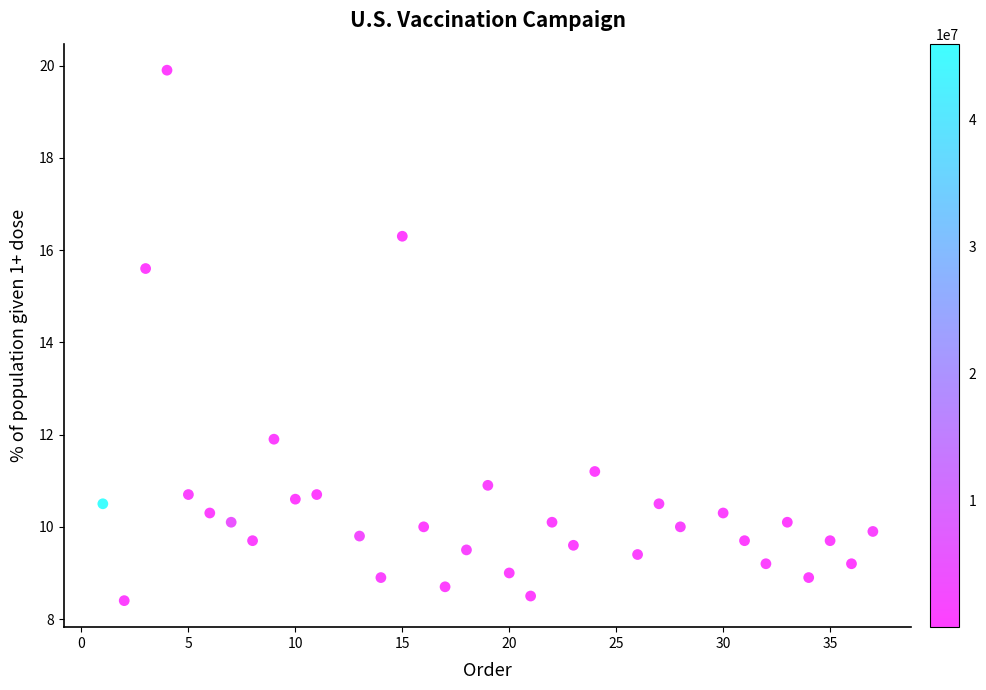

What Y value in the scatter plot is closest to 14?

15.6